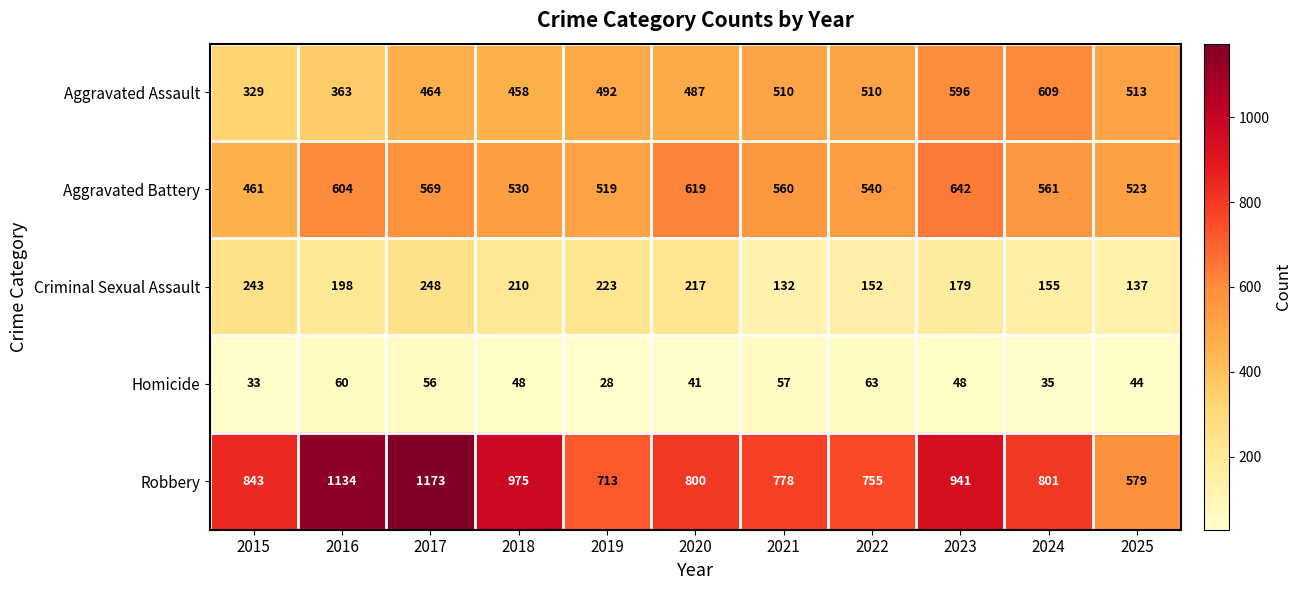

What is the total value across all series at 2023?

2406